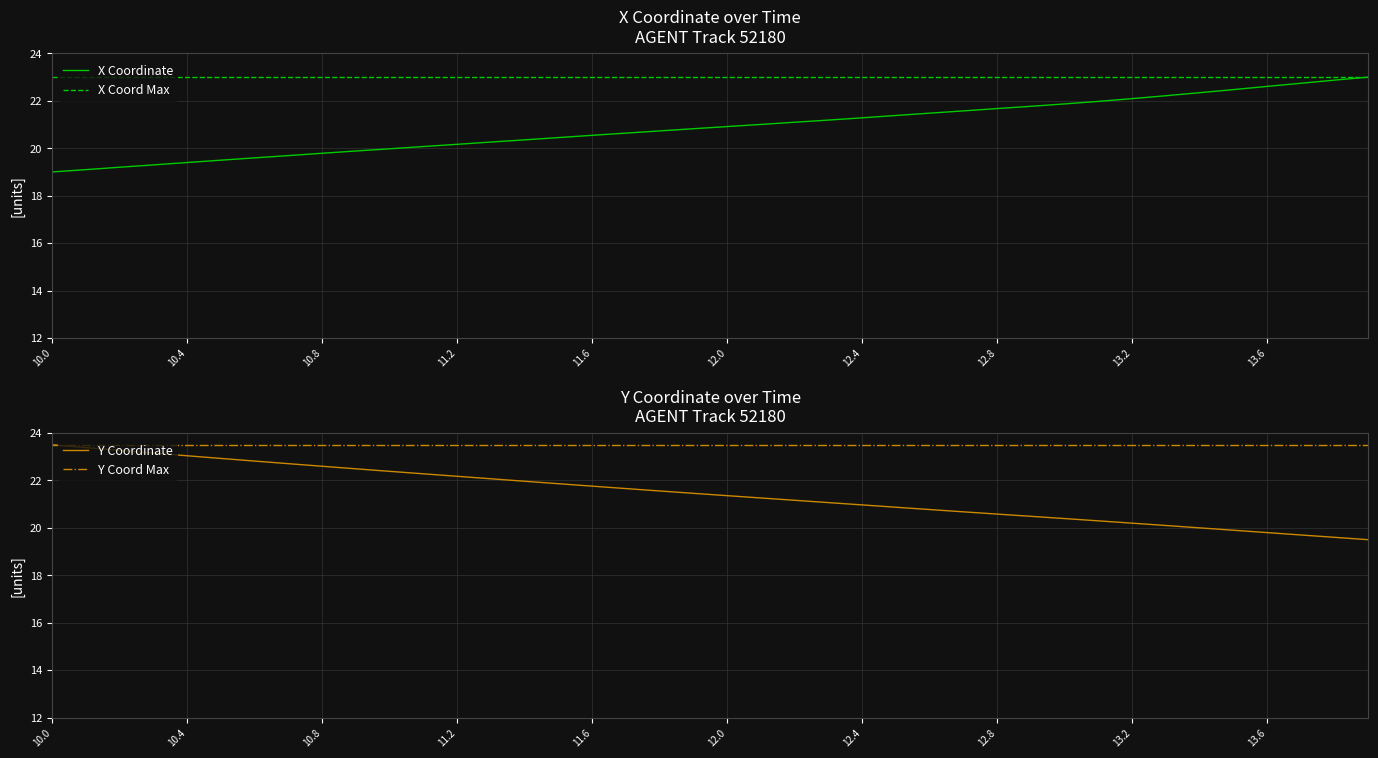

Does the chart have visible grid lines?

Yes